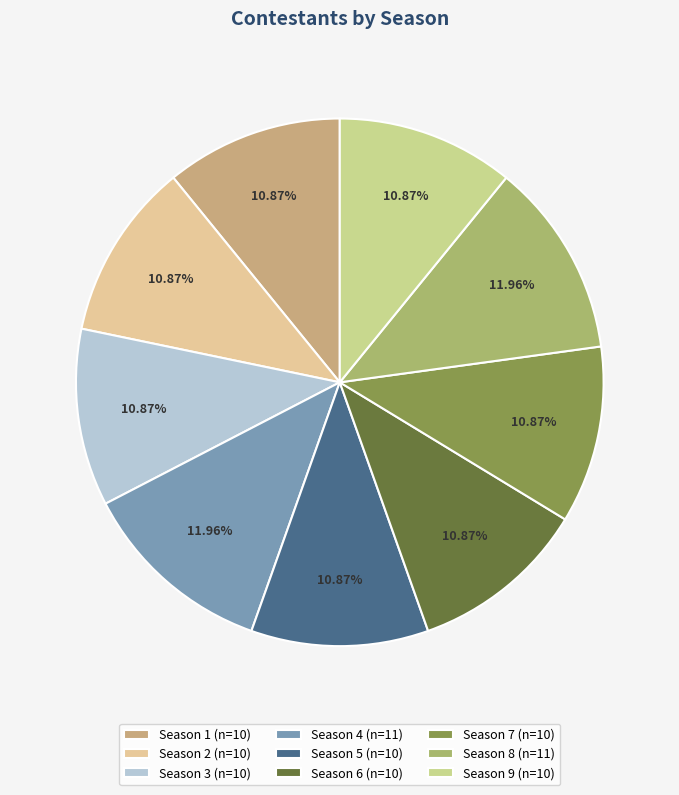

Which slice is the largest?

Season 4